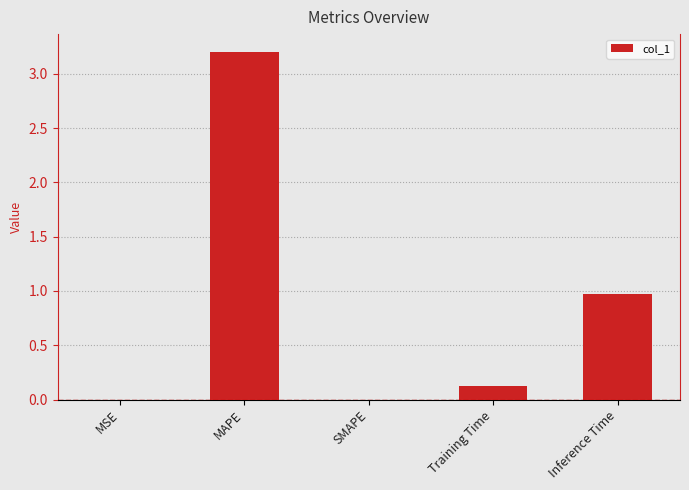

True or false: the data shows 3.2 at MAPE.

True